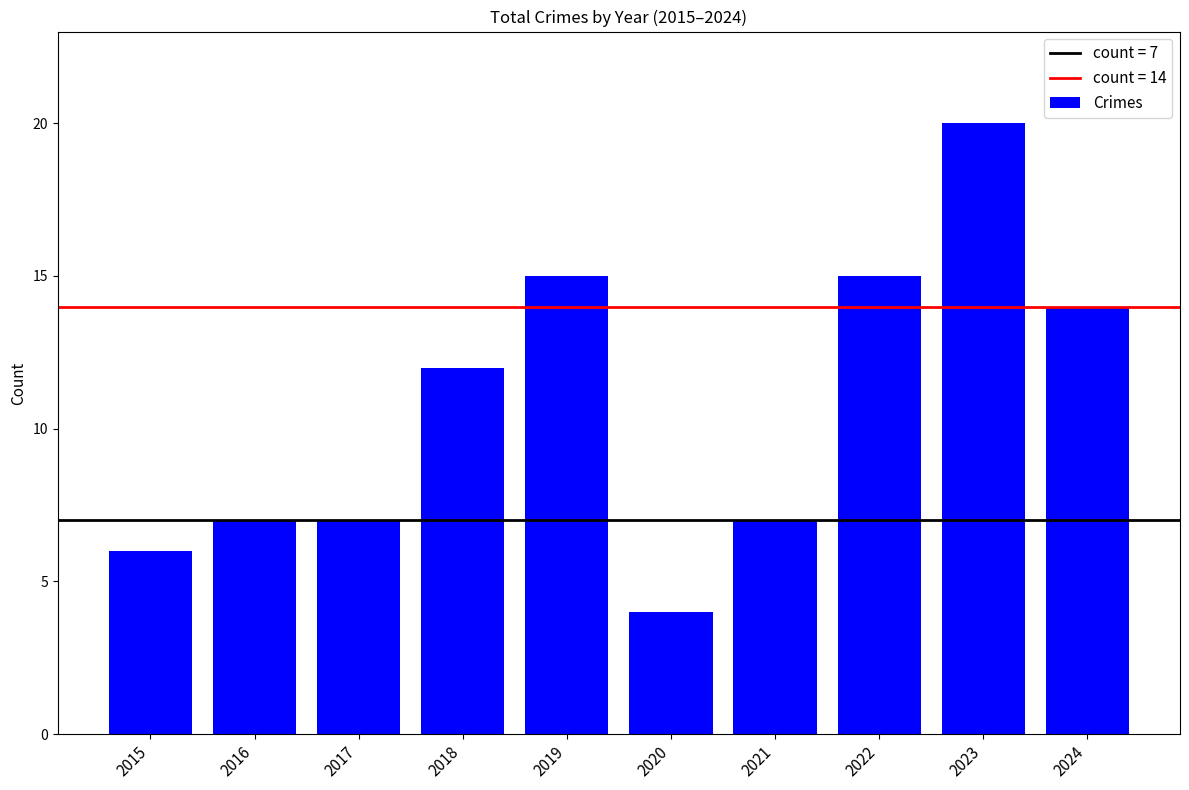

What is the sum of the values at 2022 and 2024?

29